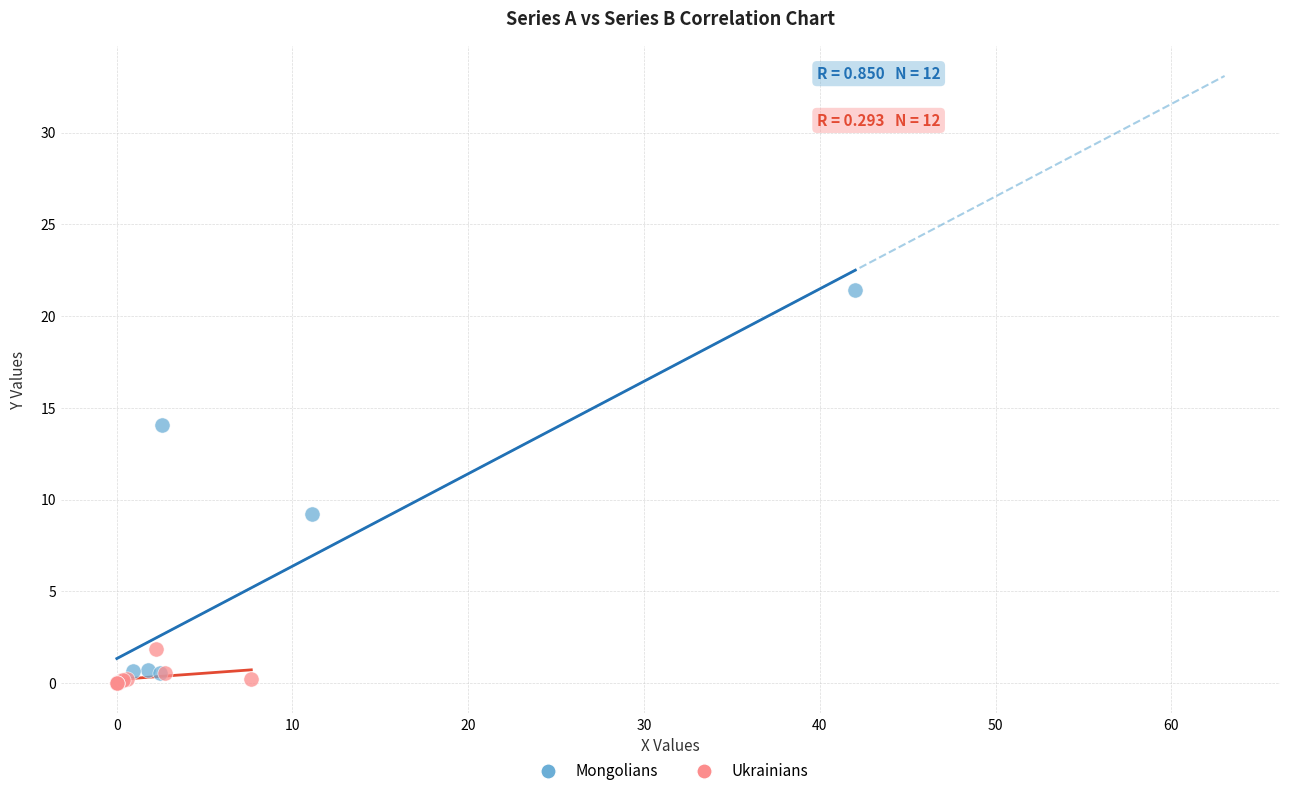

What are all the series names shown in the legend?

Mongolians, Ukrainians